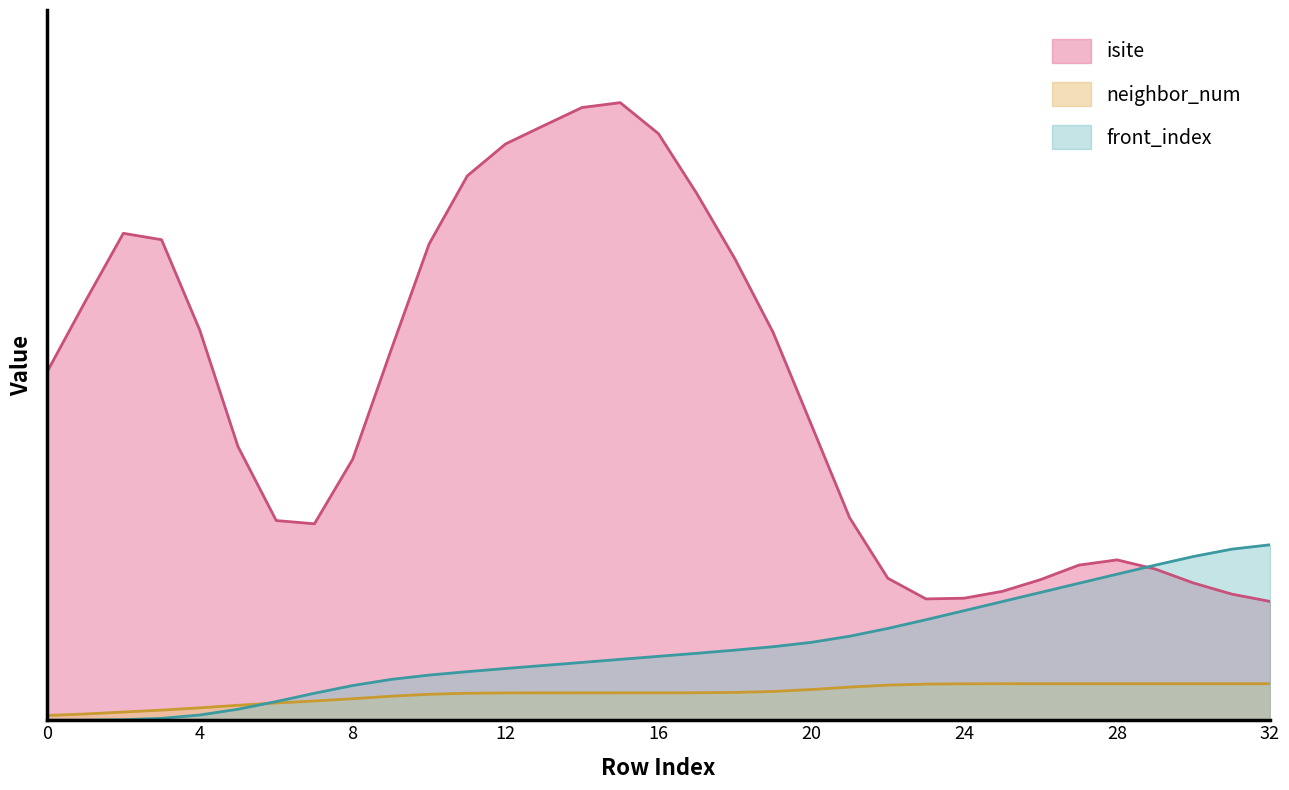

What are all the series names shown in the legend?

isite, neighbor_num, front_index